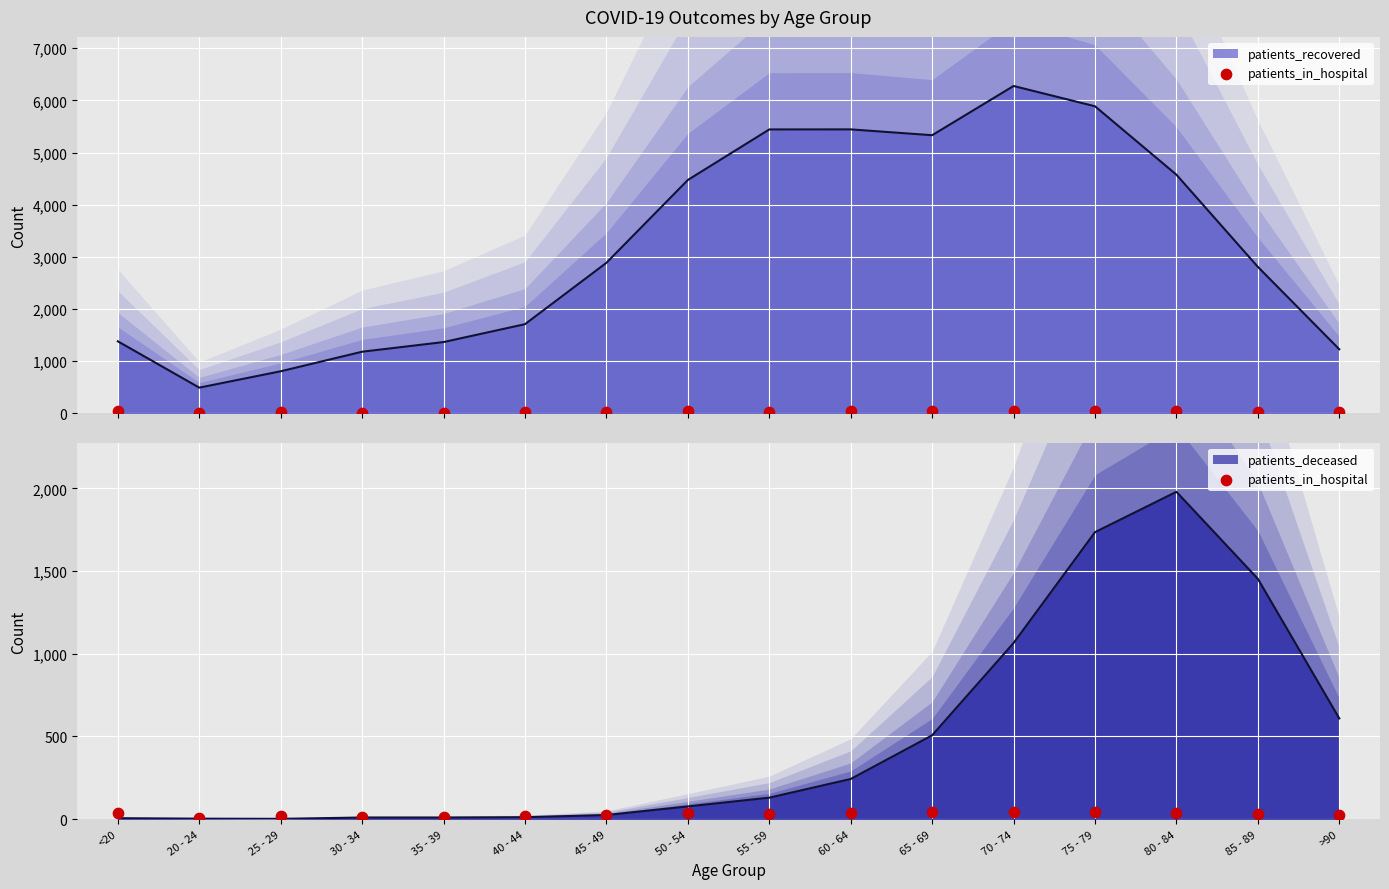

What is the change in value from 20 - 24 to 55 - 59?

+28